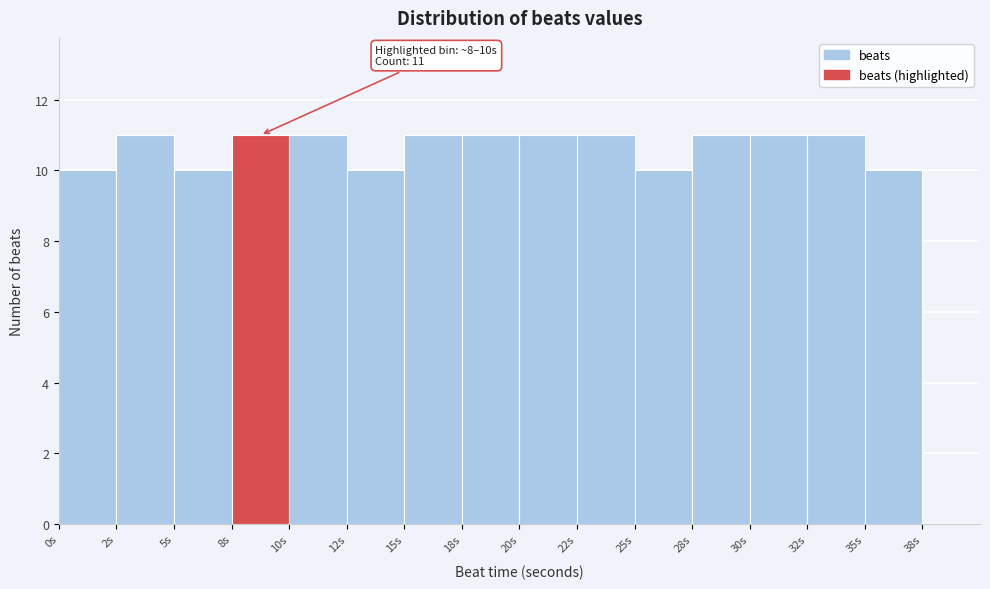

Reading left to right, what are all the values shown in this chart?

0s=10	2s=11	5s=10	8s=11	10s=11	12s=10	15s=11	18s=11	20s=11	22s=11	25s=10	28s=11	30s=11	32s=11	35s=10	38s=0